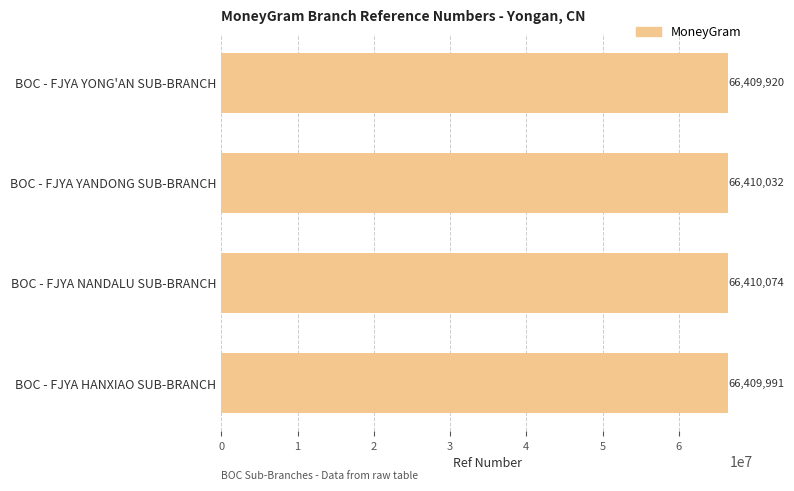

Reading top to bottom, what are all the values shown in this chart?

BOC - FJYA YONG'AN SUB-BRANCH=66409920	BOC - FJYA YANDONG SUB-BRANCH=66410032	BOC - FJYA NANDALU SUB-BRANCH=66410074	BOC - FJYA HANXIAO SUB-BRANCH=66409991